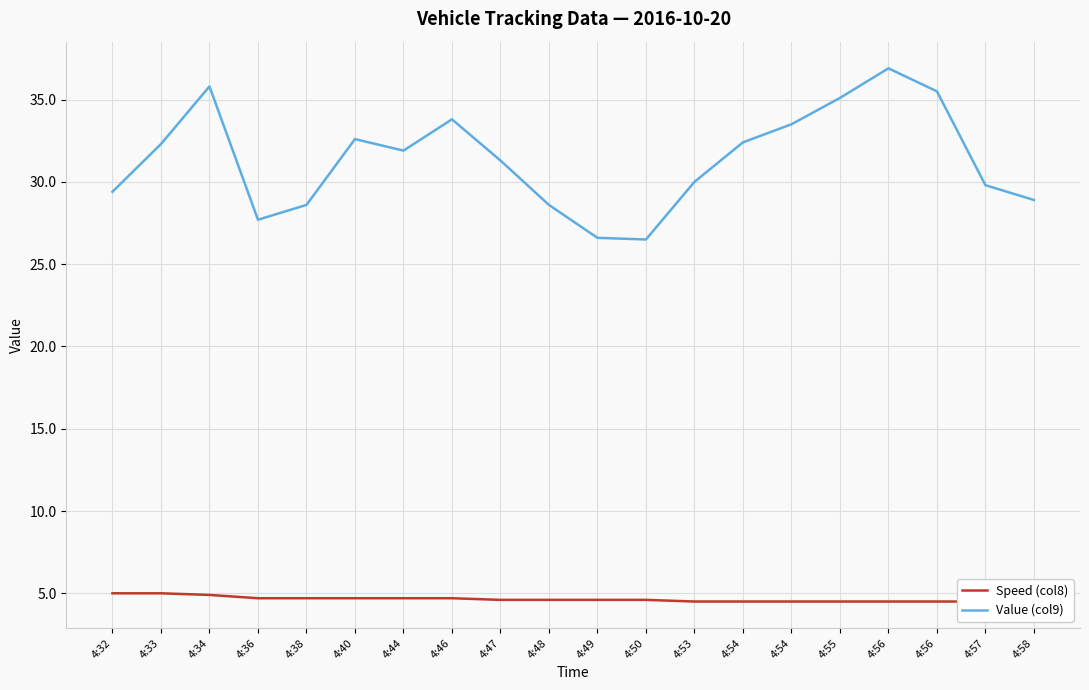

Reading left to right, extract all data points from this chart.

Speed (col8): 5.0	5.0	4.9	4.7	4.7	4.7	4.7	4.7	4.6	4.6	4.6	4.6	4.5	4.5	4.5	4.5	4.5	4.5	4.5	4.5
Value (col9): 29.4	32.3	35.8	27.7	28.6	32.6	31.9	33.8	31.3	28.6	26.6	26.5	30.0	32.4	33.5	35.1	36.9	35.5	29.8	28.9